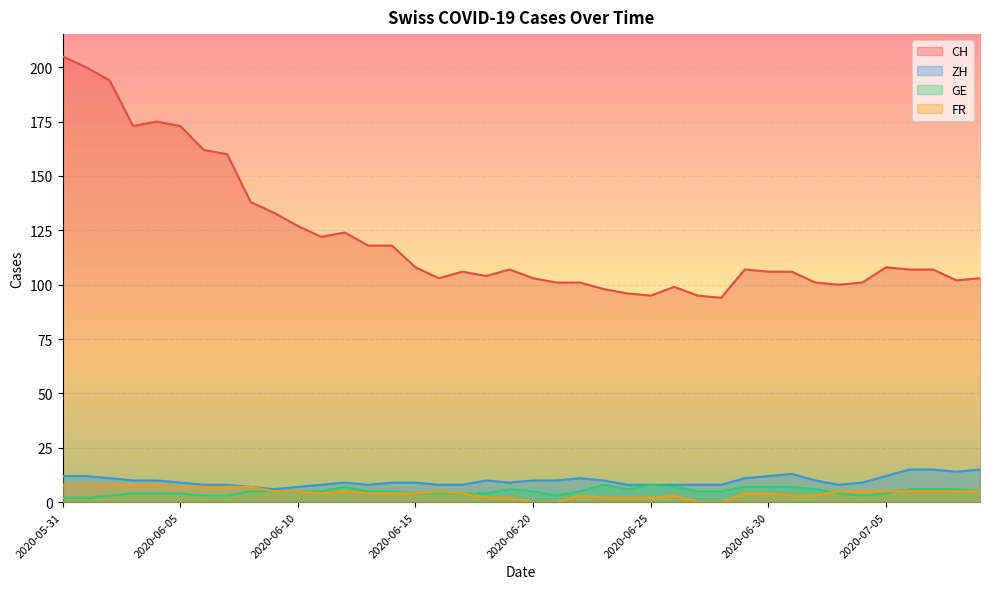

What is the difference between the maximum and minimum values in the FR series?

8